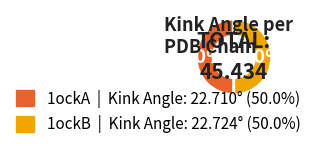

To the nearest percent, what percentage of the pie is 1ockA?

50%